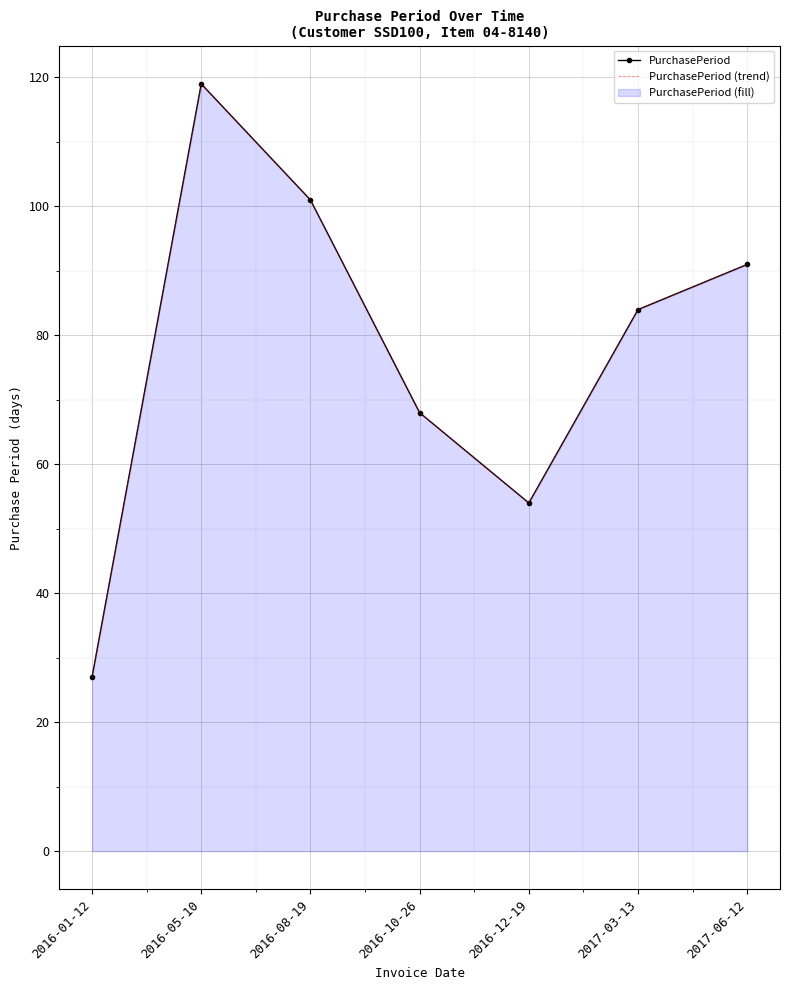

Which series has the largest total across all categories?

PurchasePeriod